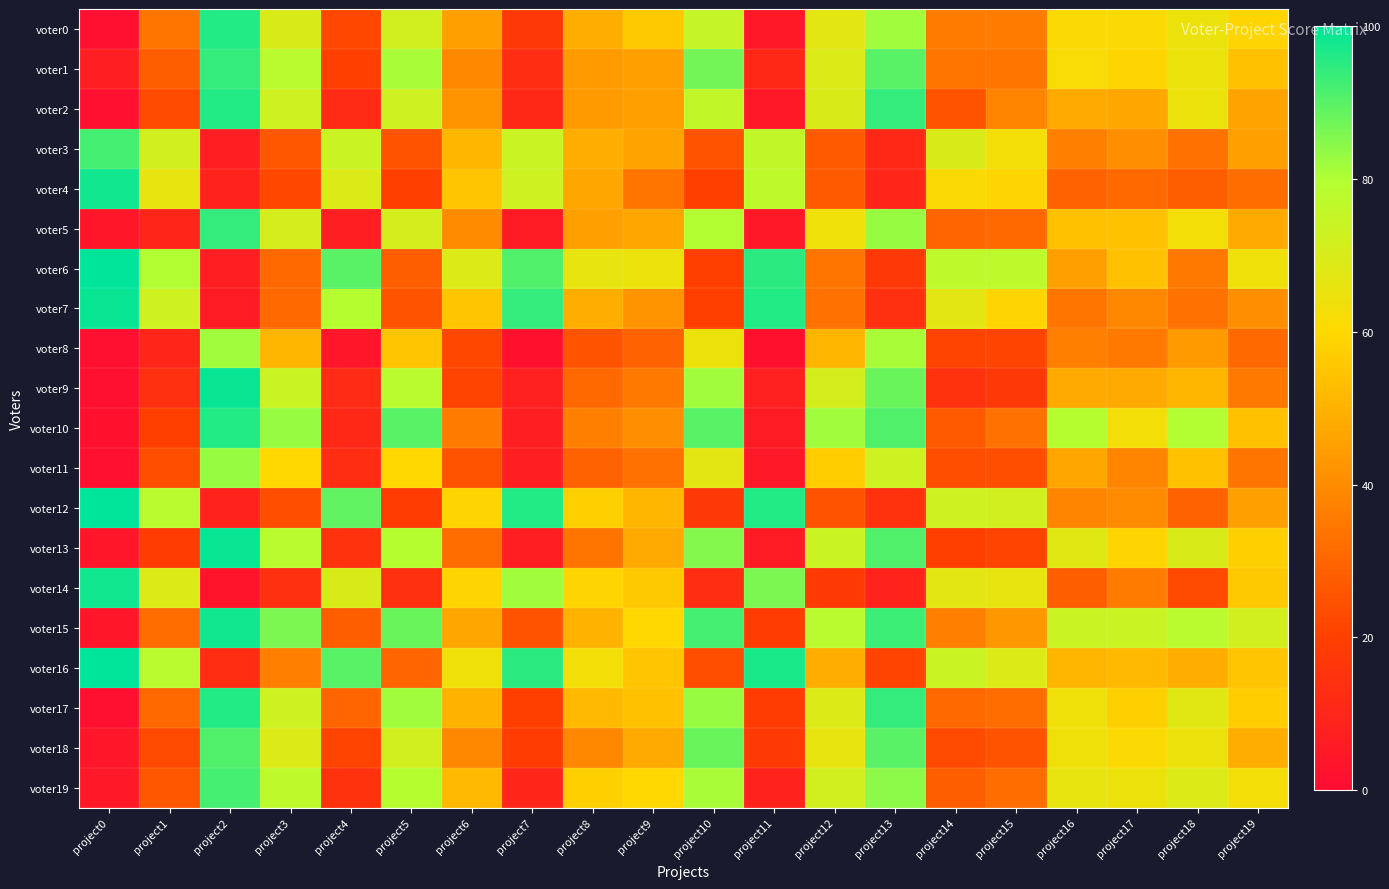

Reading left to right, list all the values displayed in this chart.

voter0: project0=1	project1=34	project2=96	project3=70	project4=22	project5=72	project6=45	project7=17	project8=49	project9=56	project10=75	project11=5	project12=67	project13=82	project14=36	project15=36	project16=61	project17=61	project18=65	project19=59
voter1: project0=7	project1=28	project2=94	project3=78	project4=20	project5=81	project6=39	project7=13	project8=44	project9=45	project10=87	project11=11	project12=69	project13=90	project14=34	project15=34	project16=62	project17=59	project18=65	project19=54
voter2: project0=1	project1=23	project2=96	project3=73	project4=12	project5=73	project6=42	project7=11	project8=44	project9=45	project10=76	project11=5	project12=70	project13=94	project14=25	project15=38	project16=48	project17=47	project18=65	project19=46
voter3: project0=92	project1=72	project2=7	project3=26	project4=74	project5=25	project6=51	project7=74	project8=49	project9=46	project10=25	project11=76	project12=27	project13=11	project14=70	project15=63	project16=37	project17=41	project18=33	project19=45
voter4: project0=98	project1=66	project2=9	project3=22	project4=69	project5=20	project6=55	project7=73	project8=47	project9=34	project10=20	project11=77	project12=27	project13=10	project14=61	project15=59	project16=29	project17=31	project18=28	project19=32
voter5: project0=4	project1=10	project2=94	project3=71	project4=7	project5=71	project6=40	project7=6	project8=45	project9=47	project10=80	project11=5	project12=64	project13=83	project14=30	project15=31	project16=54	project17=54	project18=63	project19=48
voter6: project0=100	project1=80	project2=7	project3=31	project4=90	project5=28	project6=69	project7=91	project8=66	project9=65	project10=20	project11=95	project12=34	project13=17	project14=77	project15=77	project16=45	project17=54	project18=35	project19=64
voter7: project0=99	project1=73	project2=6	project3=31	project4=79	project5=25	project6=55	project7=94	project8=49	project9=42	project10=20	project11=96	project12=33	project13=14	project14=67	project15=59	project16=34	project17=39	project18=33	project19=41
voter8: project0=1	project1=10	project2=82	project3=51	project4=4	project5=55	project6=22	project7=2	project8=25	project9=29	project10=65	project11=2	project12=51	project13=81	project14=21	project15=21	project16=37	project17=35	project18=44	project19=31
voter9: project0=1	project1=14	project2=99	project3=74	project4=12	project5=78	project6=21	project7=8	project8=31	project9=35	project10=82	project11=8	project12=71	project13=88	project14=15	project15=17	project16=48	project17=48	project18=51	project19=35
voter10: project0=2	project1=20	project2=96	project3=83	project4=11	project5=90	project6=36	project7=7	project8=37	project9=41	project10=90	project11=6	project12=82	project13=91	project14=27	project15=33	project16=79	project17=63	project18=80	project19=54
voter11: project0=1	project1=24	project2=83	project3=60	project4=13	project5=60	project6=25	project7=7	project8=29	project9=33	project10=67	project11=5	project12=57	project13=73	project14=24	project15=24	project16=47	project17=38	project18=54	project19=34
voter12: project0=100	project1=78	project2=9	project3=24	project4=89	project5=19	project6=59	project7=96	project8=58	project9=51	project10=17	project11=96	project12=25	project13=15	project14=73	project15=72	project16=38	project17=40	project18=29	project19=45
voter13: project0=4	project1=19	project2=99	project3=78	project4=15	project5=79	project6=32	project7=7	project8=34	project9=48	project10=85	project11=6	project12=74	project13=91	project14=20	project15=21	project16=68	project17=59	project18=70	project19=58
voter14: project0=98	project1=69	project2=3	project3=14	project4=70	project5=14	project6=59	project7=82	project8=59	project9=56	project10=13	project11=86	project12=18	project13=9	project14=67	project15=66	project16=28	project17=36	project18=23	project19=56
voter15: project0=4	project1=32	project2=98	project3=86	project4=28	project5=88	project6=47	project7=25	project8=50	project9=60	project10=92	project11=19	project12=78	project13=93	project14=37	project15=43	project16=74	project17=74	project18=78	project19=72
voter16: project0=100	project1=78	project2=13	project3=37	project4=90	project5=30	project6=64	project7=95	project8=63	project9=55	project10=24	project11=97	project12=49	project13=21	project14=74	project15=69	project16=51	project17=52	project18=49	project19=55
voter17: project0=1	project1=31	project2=96	project3=73	project4=30	project5=82	project6=50	project7=20	project8=52	project9=54	project10=83	project11=19	project12=69	project13=94	project14=31	project15=32	project16=64	project17=58	project18=68	project19=57
voter18: project0=4	project1=23	project2=91	project3=69	project4=21	project5=72	project6=39	project7=19	project8=39	project9=48	project10=88	project11=18	project12=66	project13=90	project14=23	project15=25	project16=64	project17=61	project18=65	project19=49
voter19: project0=5	project1=26	project2=92	project3=77	project4=15	project5=79	project6=52	project7=10	project8=58	project9=60	project10=81	project11=9	project12=72	project13=84	project14=28	project15=32	project16=66	project17=65	project18=69	project19=63